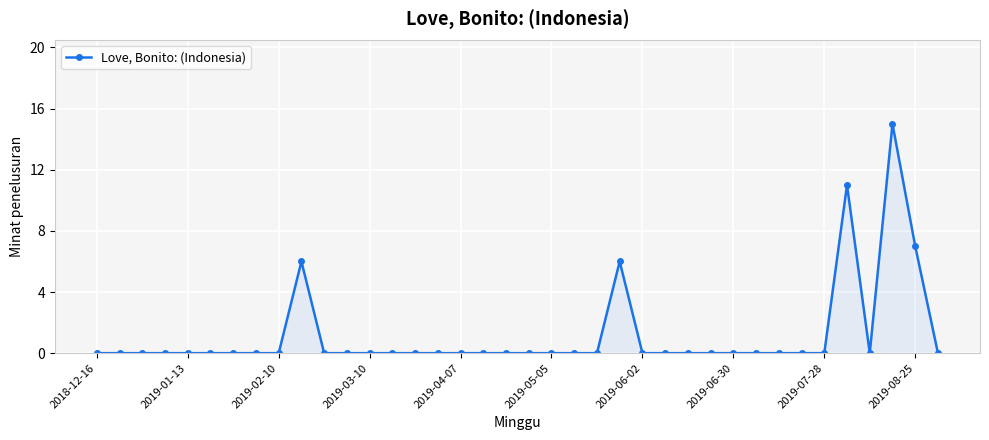

What is the greatest value displayed?

15